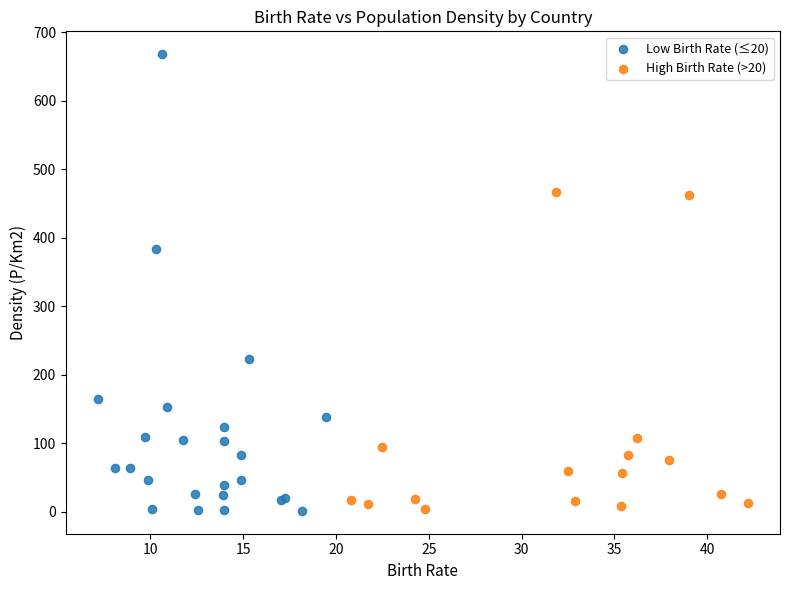

Which series reaches the maximum Y coordinate?

Low Birth Rate (≤20)